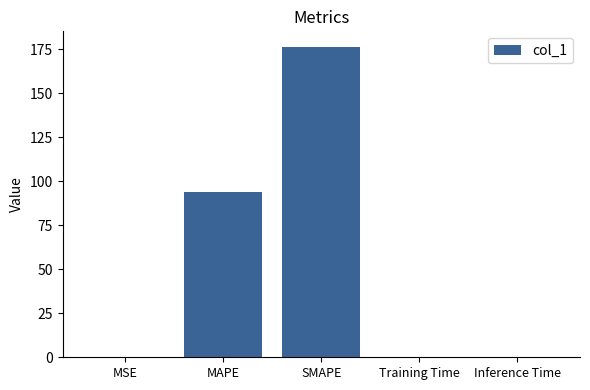

Read the value at Training Time.

0.1